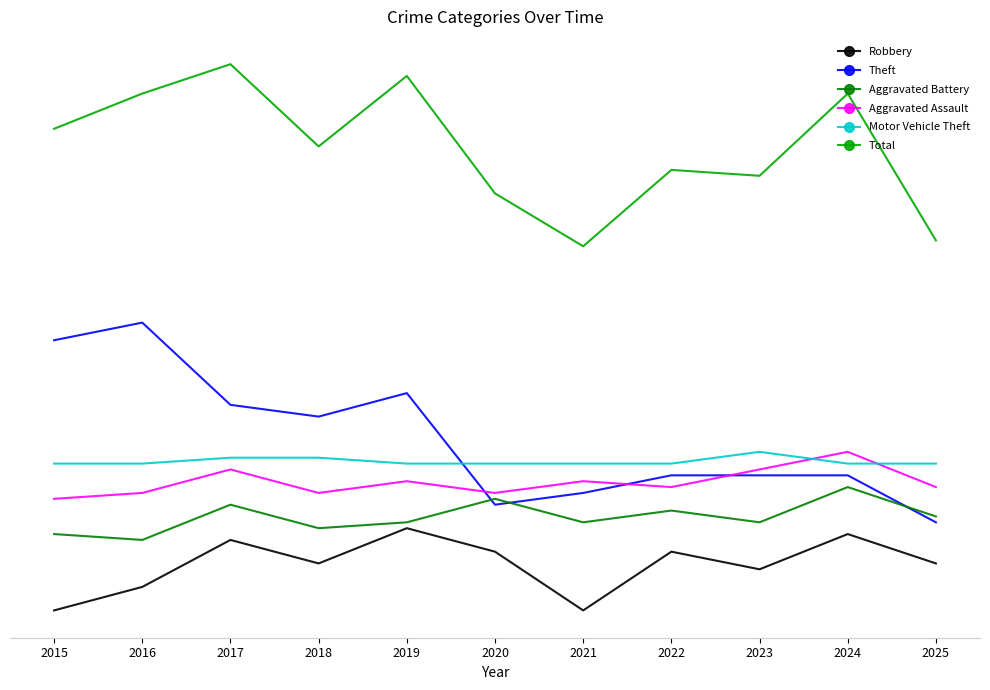

Is this an area chart (filled region under the line)?

No